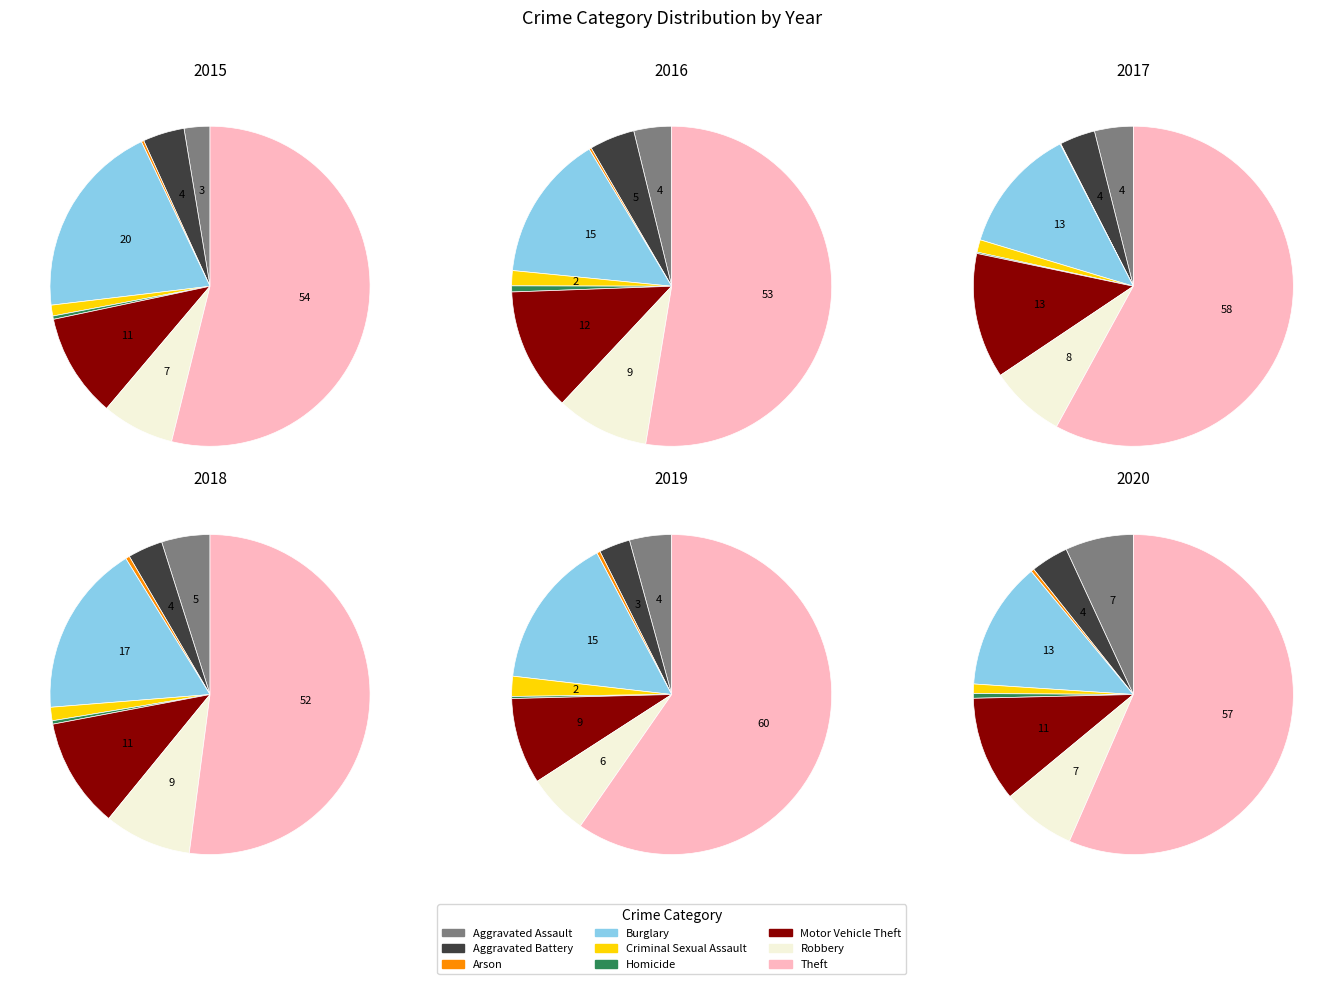

Between Homicide and Theft, which is larger?

Theft